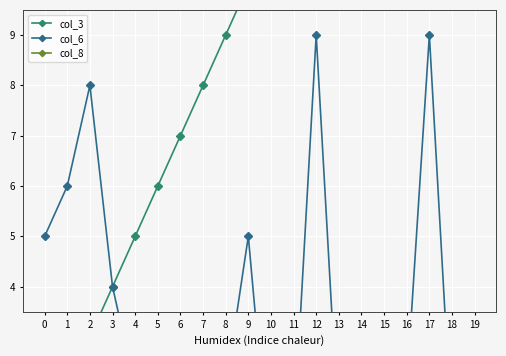

Where do col_6 and col_8 first cross each other?

3 and 4